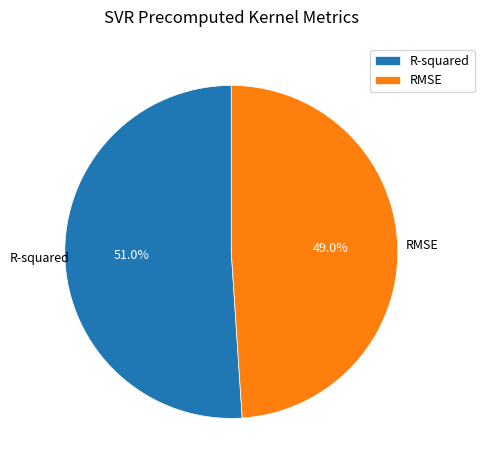

The R-squared slice represents 40% of the pie. True or false?

False